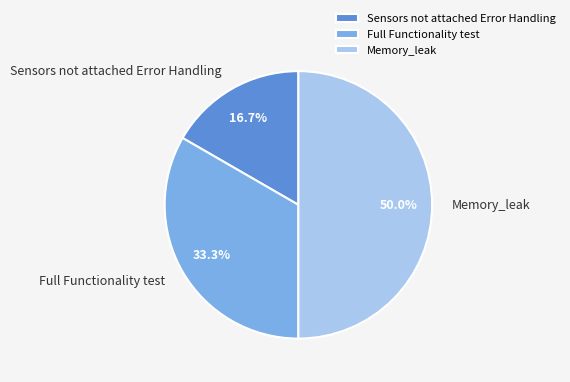

What is the ratio of the value at Full Functionality test to the value at Memory_leak?

0.7